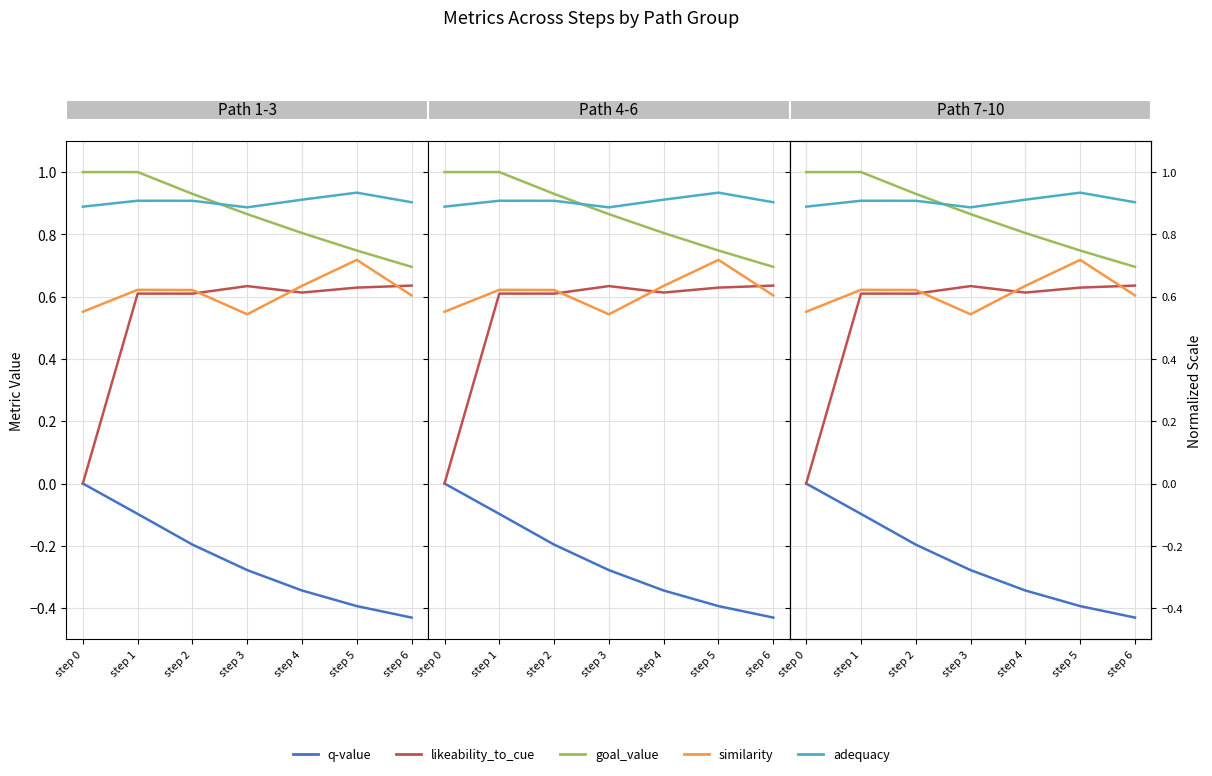

True or false: q-value has more than 2 points higher than both neighbors.

False